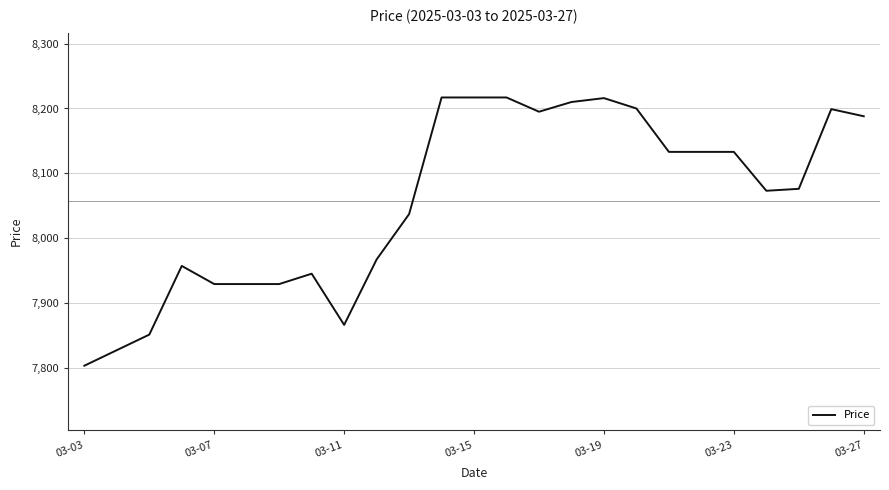

What is the minimum value shown in the chart?

7803